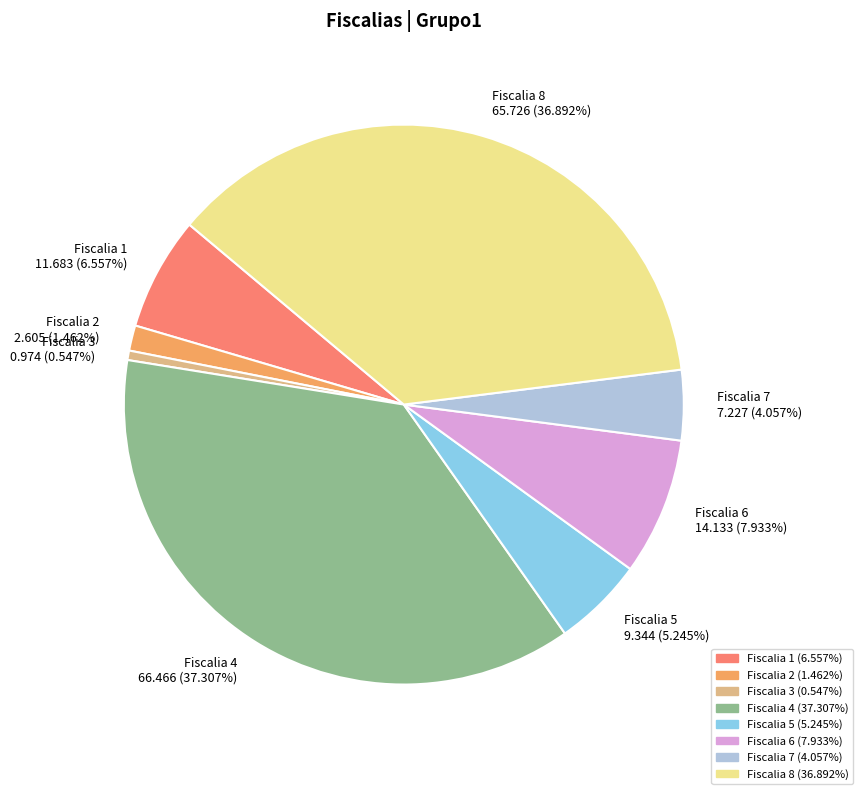

The Fiscalia 8 slice represents 37% of the pie. True or false?

True